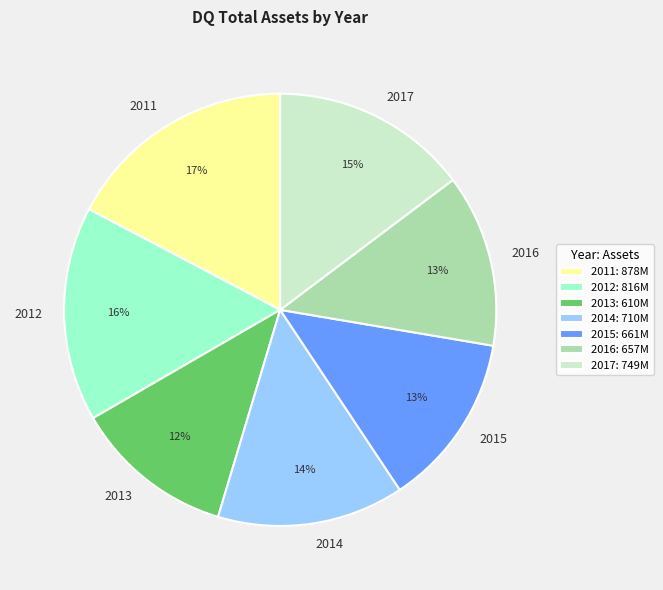

Which slice is the largest?

2011